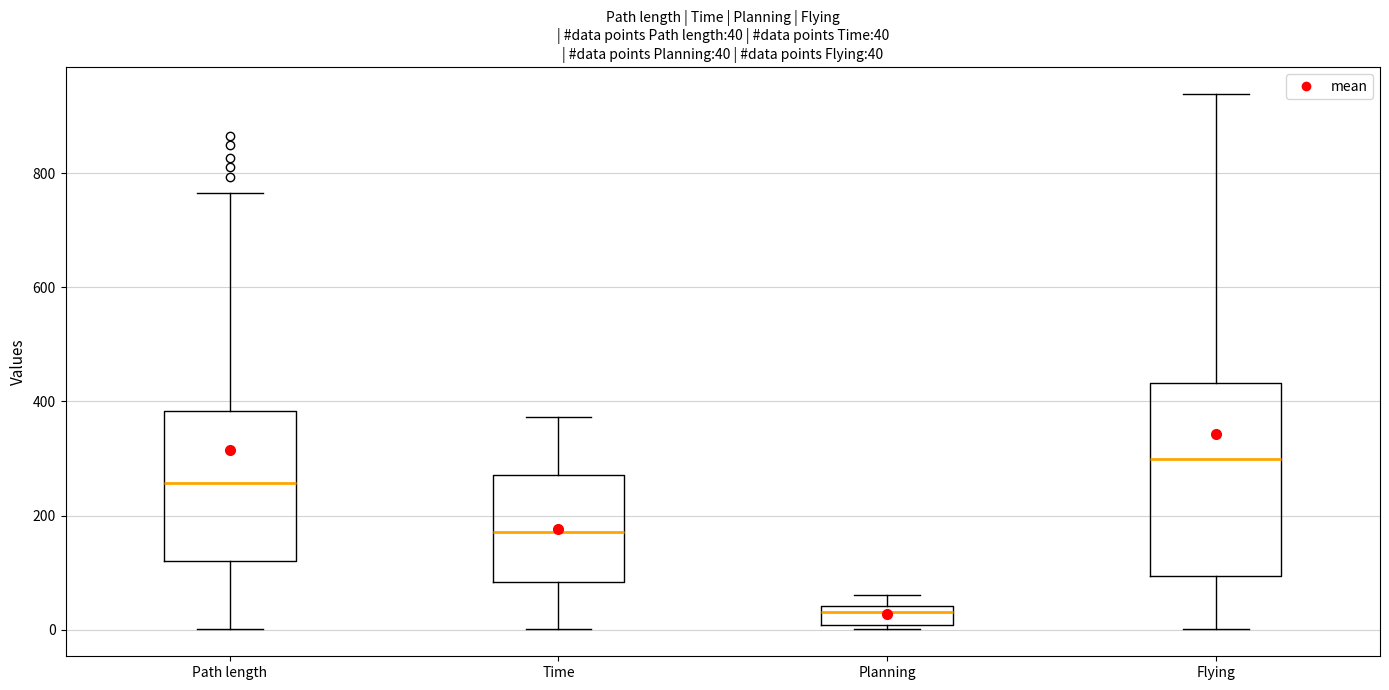

Which box has the highest median line?

Flying